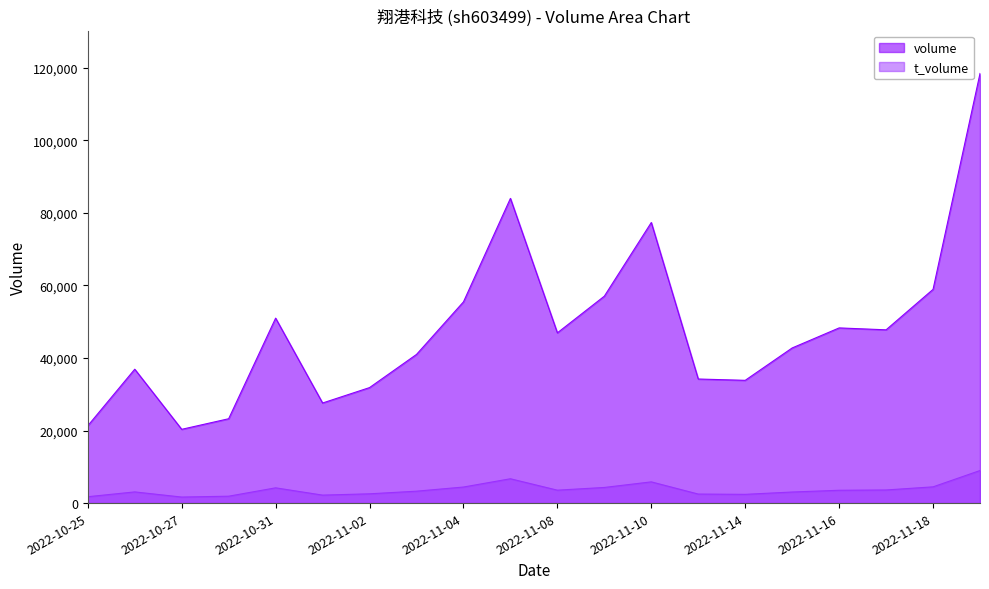

What is the spread (max minus min) of values at 2022-11-17?

44130